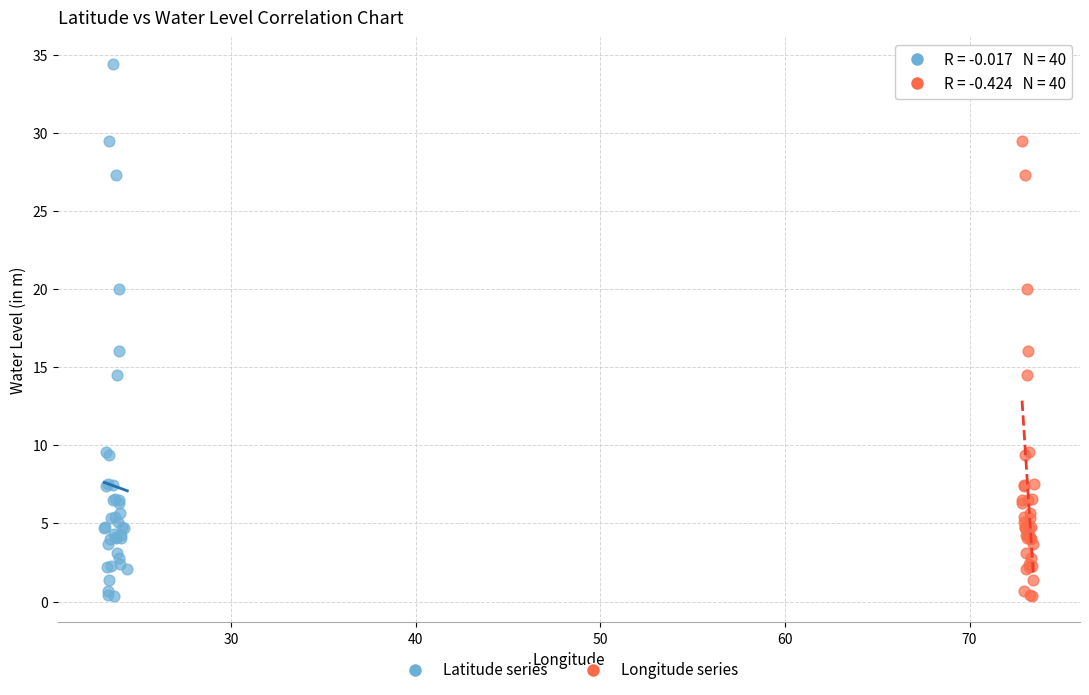

What are all the series names shown in the legend?

Latitude series, Longitude series